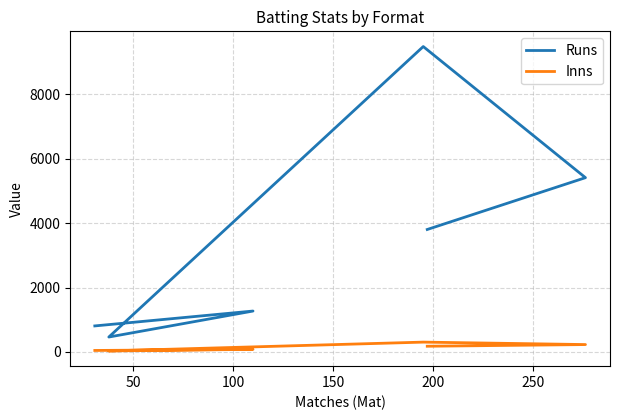

List the series in order of their peak value, highest first.

Runs, Inns